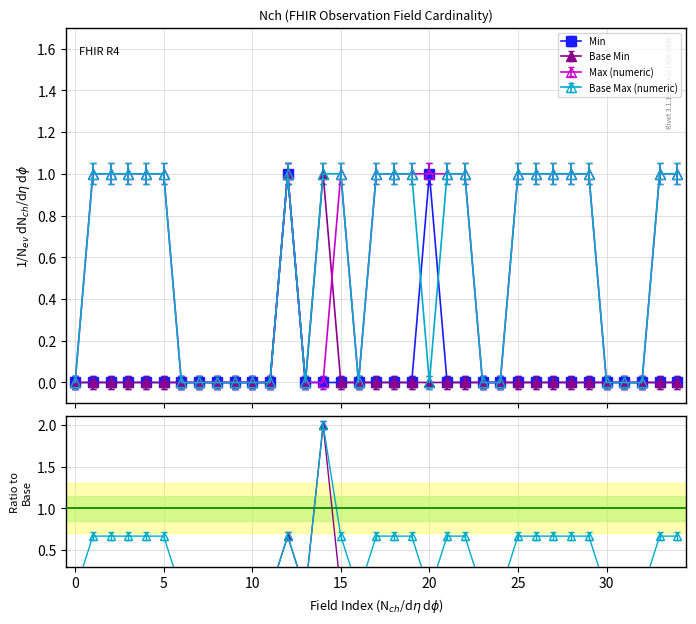

What is the average value of the Base Max (numeric) series?

0.5